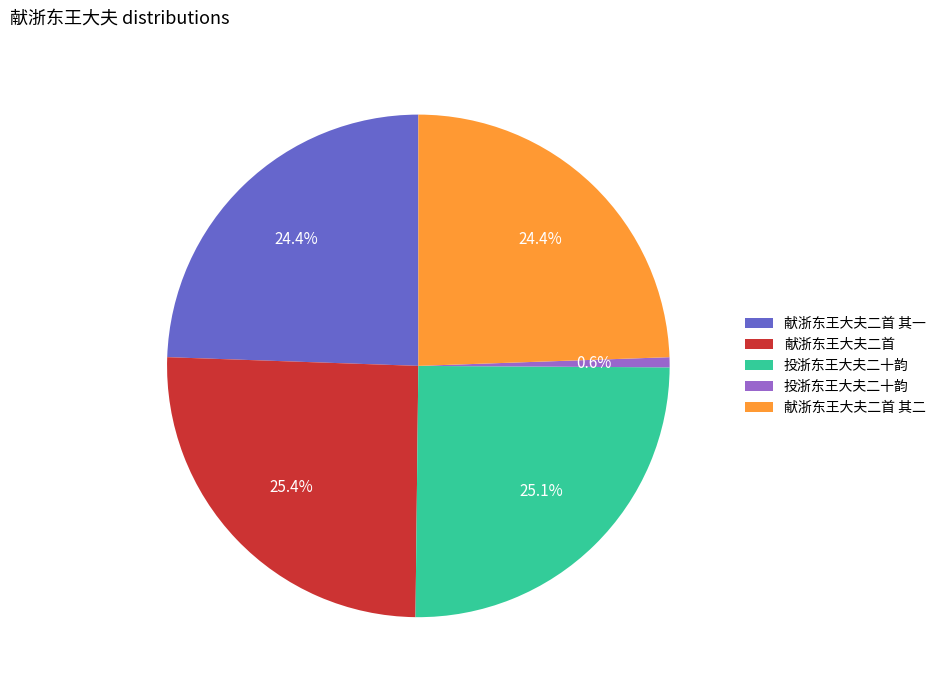

Is there a majority slice in this chart?

No